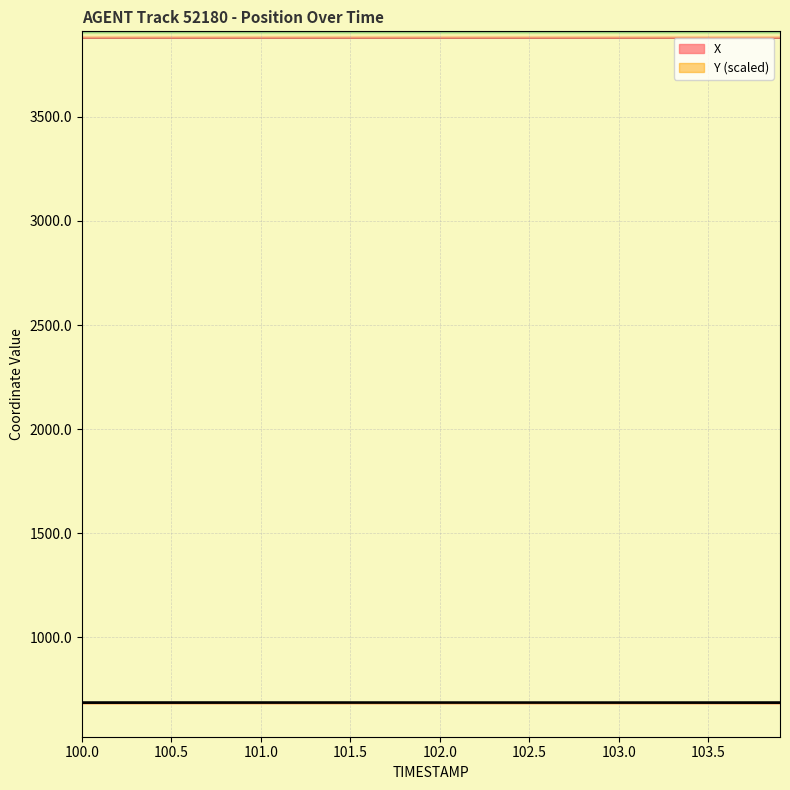

List the series in order of their overall mean, lowest first.

Y, X